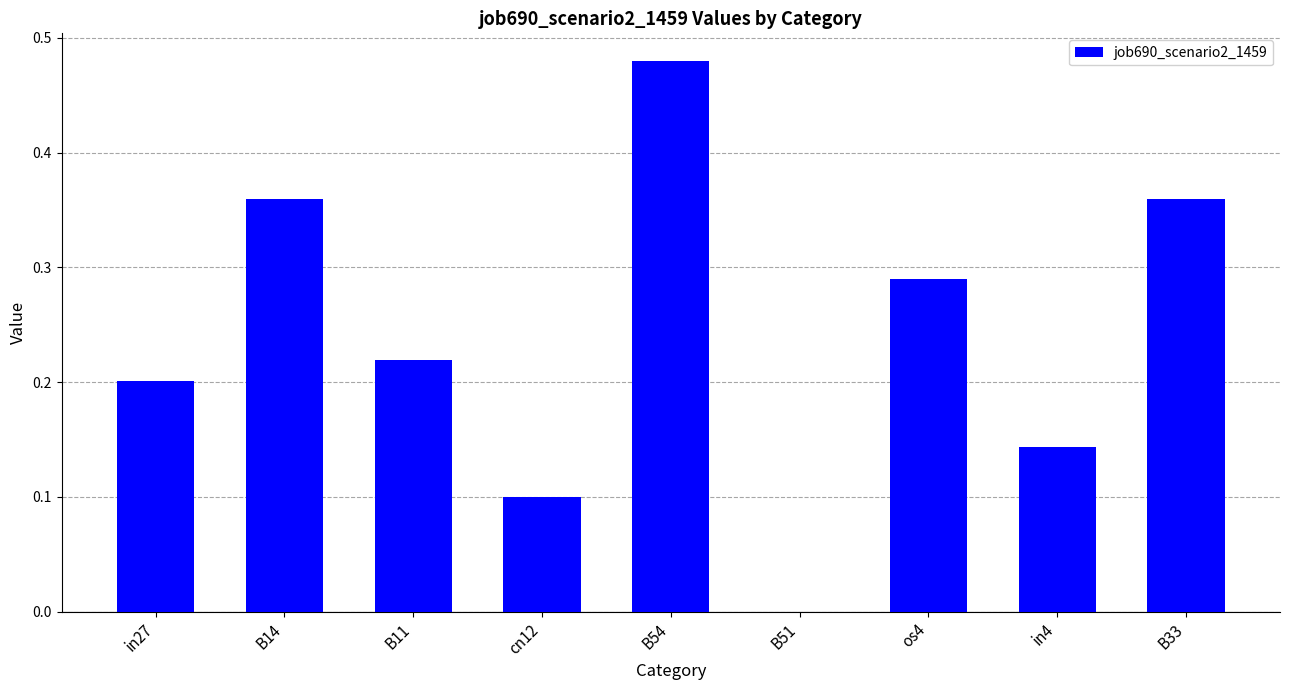

Count the values in the range 0 to 1.

9